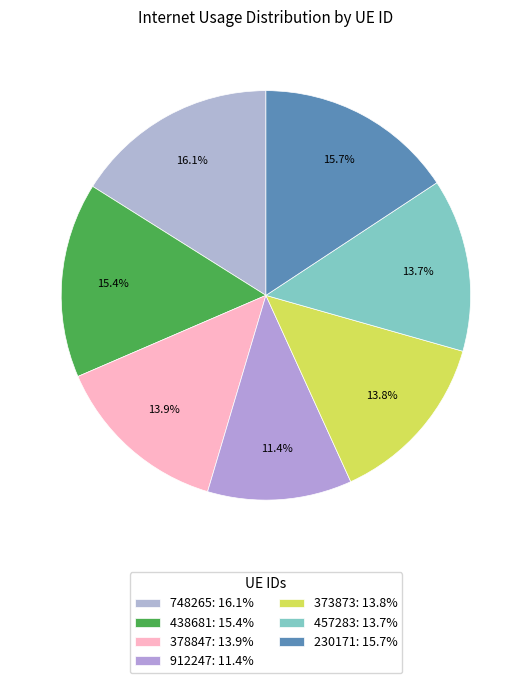

Count the number of slices in the pie.

7